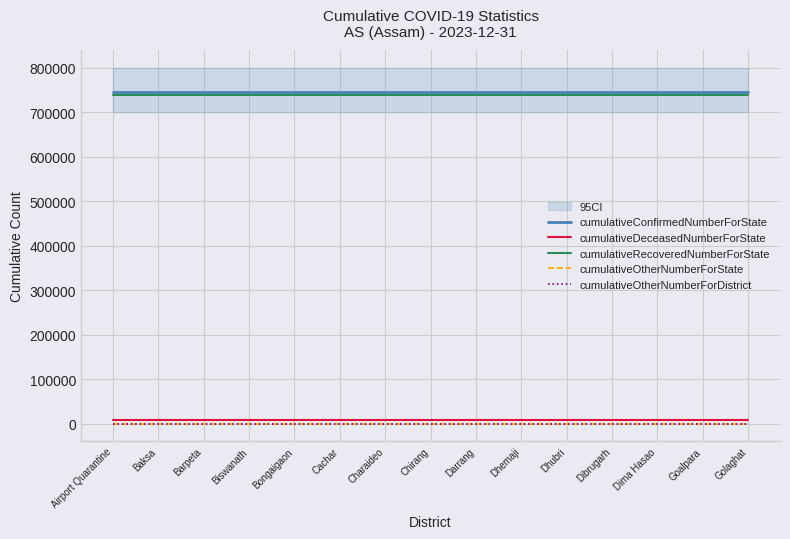

What are all the series names shown in the legend?

cumulativeConfirmedNumberForState, cumulativeDeceasedNumberForState, cumulativeRecoveredNumberForState, cumulativeOtherNumberForState, cumulativeOtherNumberForDistrict